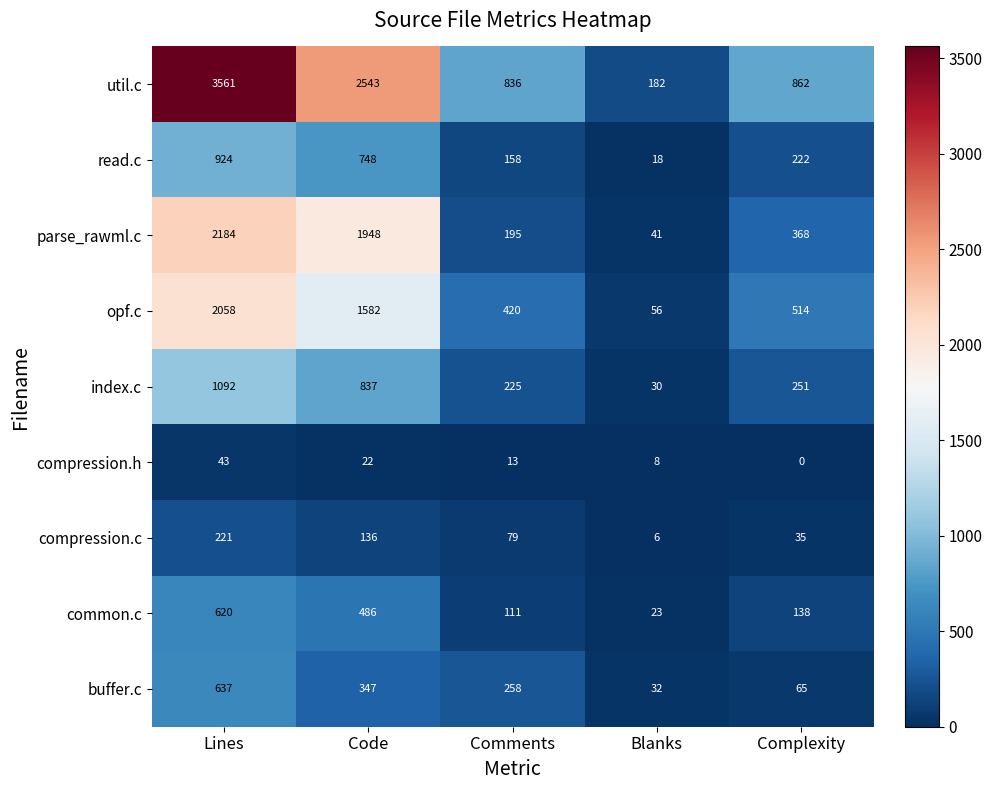

Which series has the largest total across all categories?

util.c